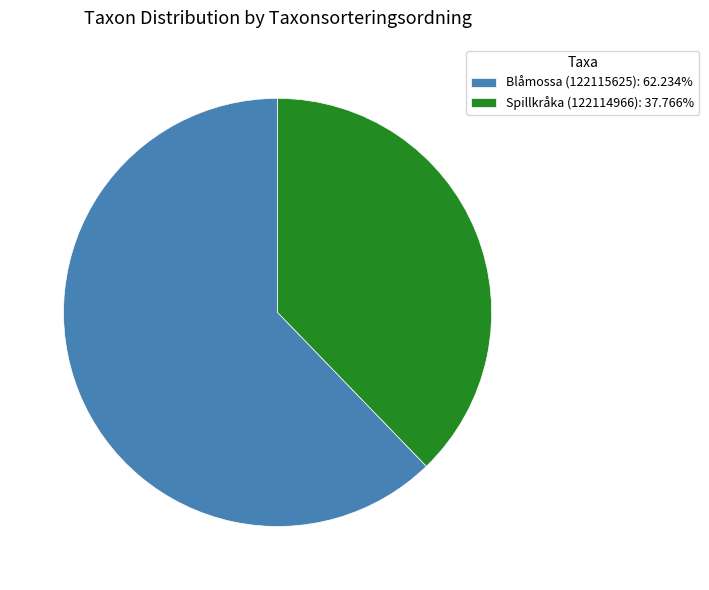

Is the sum of Blåmossa (122115625): 62.234% and Spillkråka (122114966): 37.766% greater than half?

Yes